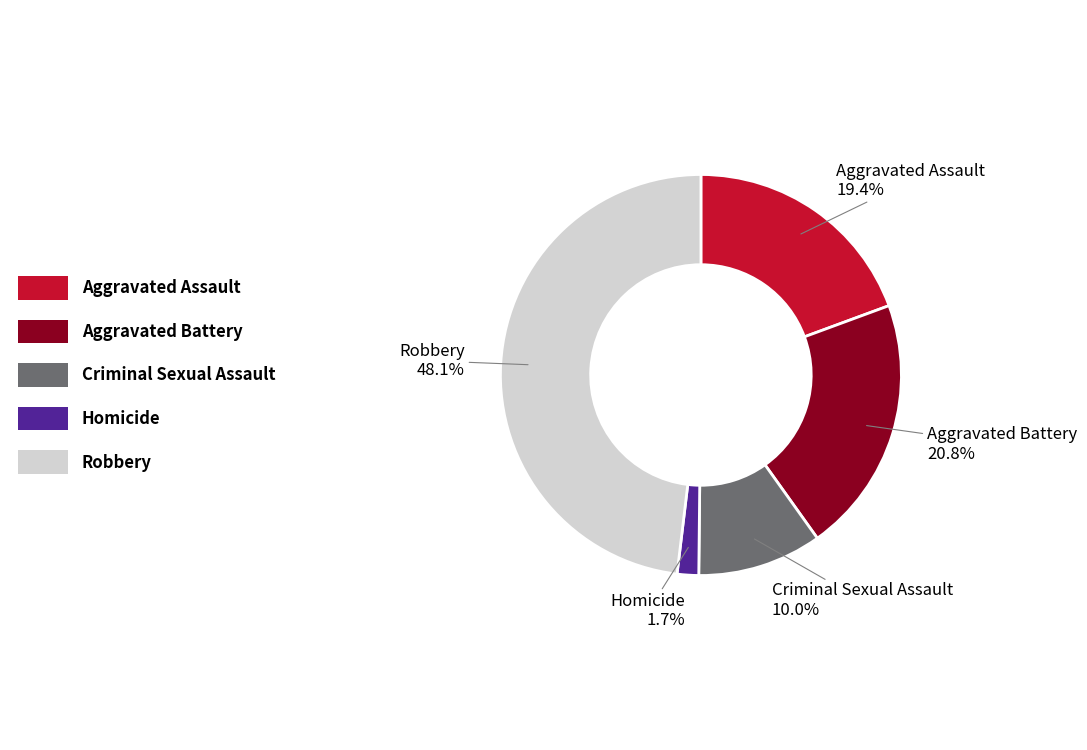

Does Aggravated Battery represent more than half of the total?

No